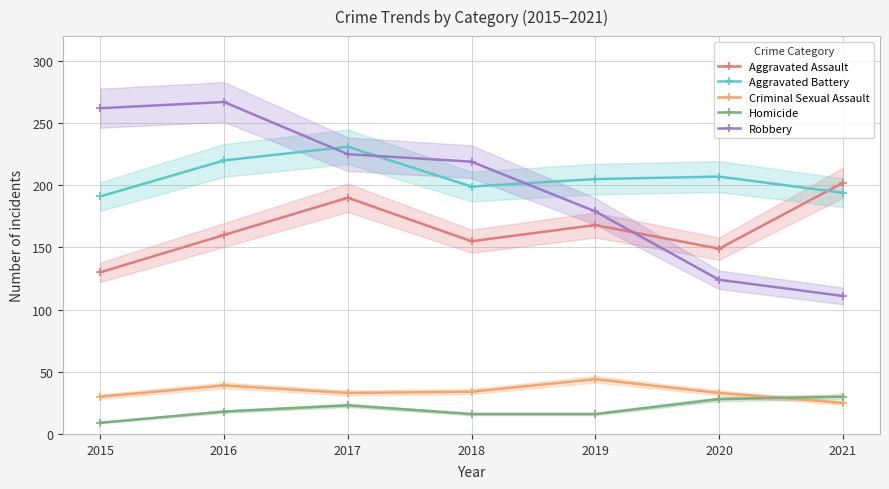

Rank the categories by Homicide value from lowest to highest.

2015, 2018, 2019, 2016, 2017, 2020, 2021